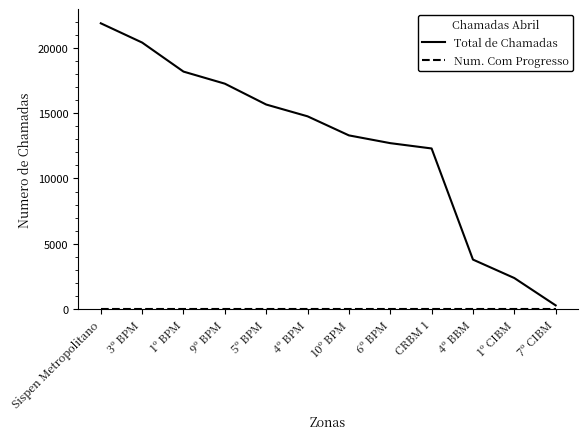

Count the number of categories in the chart.

12